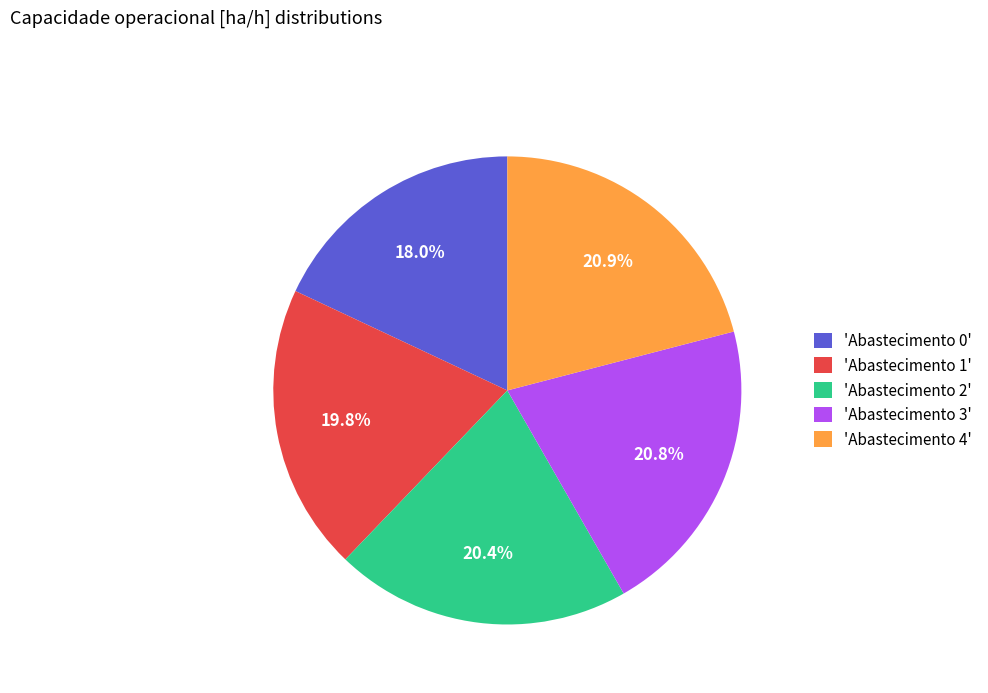

Does any single category account for the majority?

No